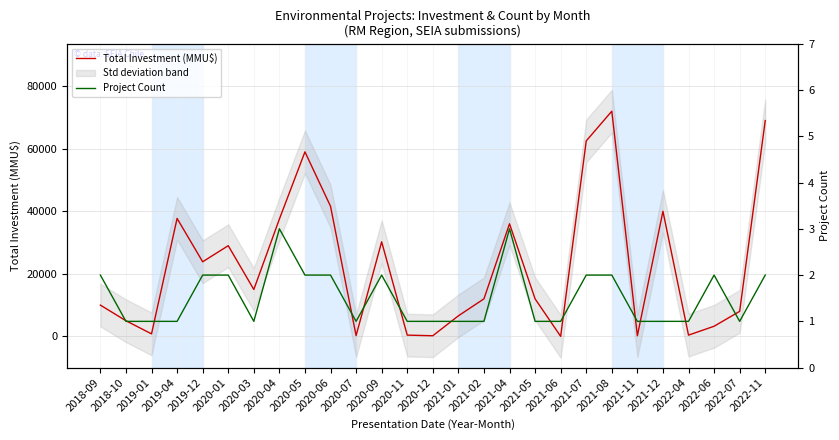

Between 2018-10 and 2021-07, which is larger?

2021-07